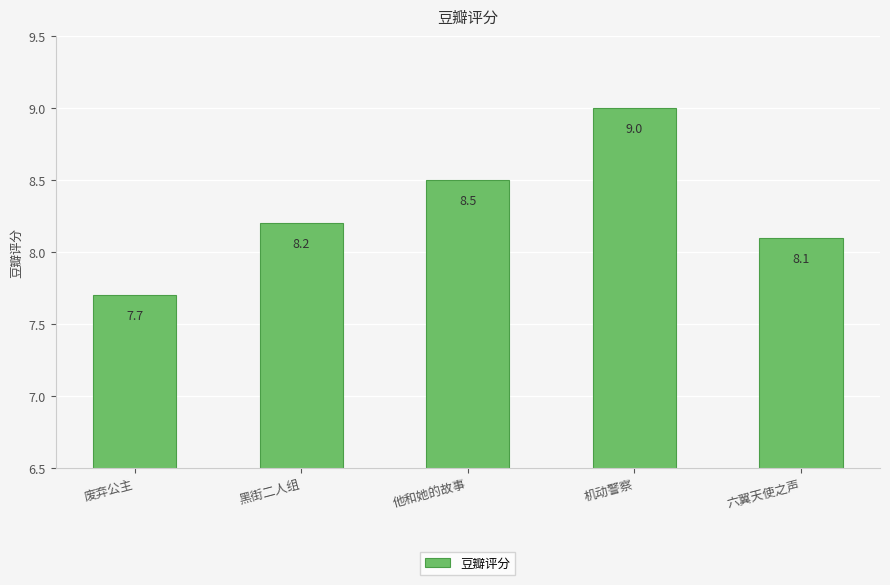

Where is the data nearest to the value 8?

六翼天使之声